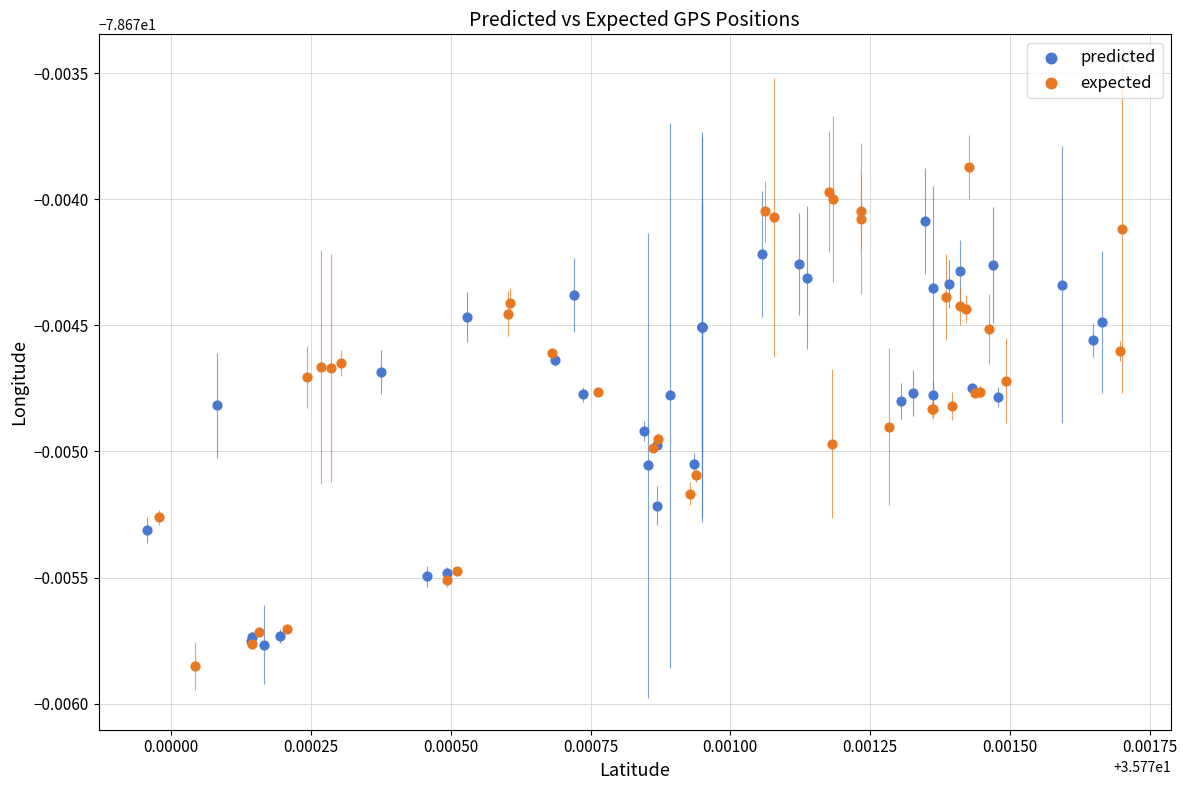

Which series has the largest Y range (max minus min)?

expected